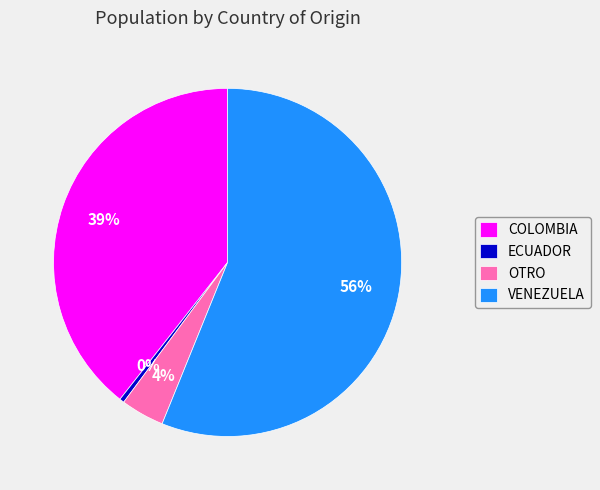

How many segments does this pie chart have?

4